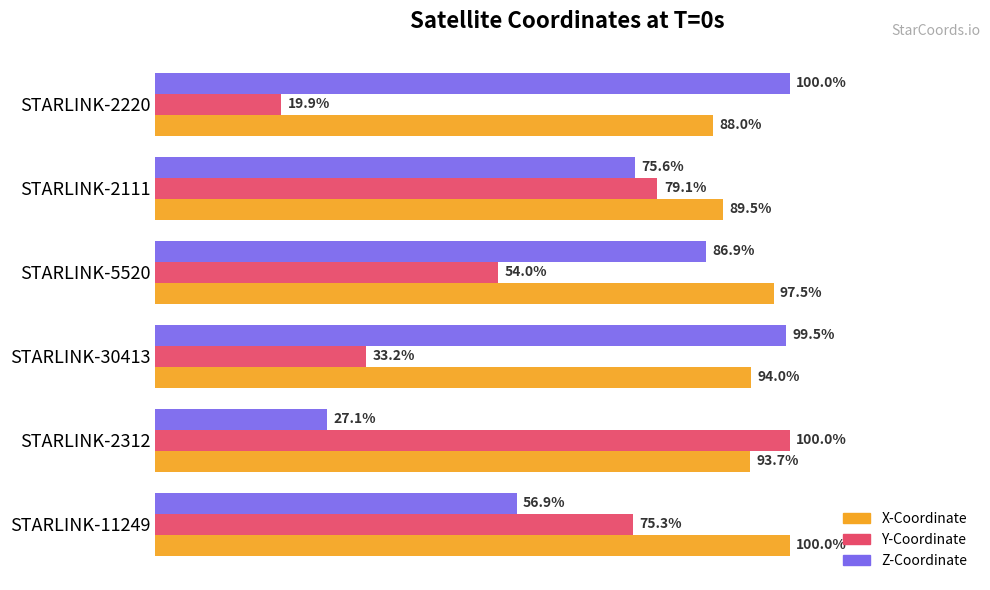

At which label is Y-Coordinate closest to 59?

STARLINK-5520